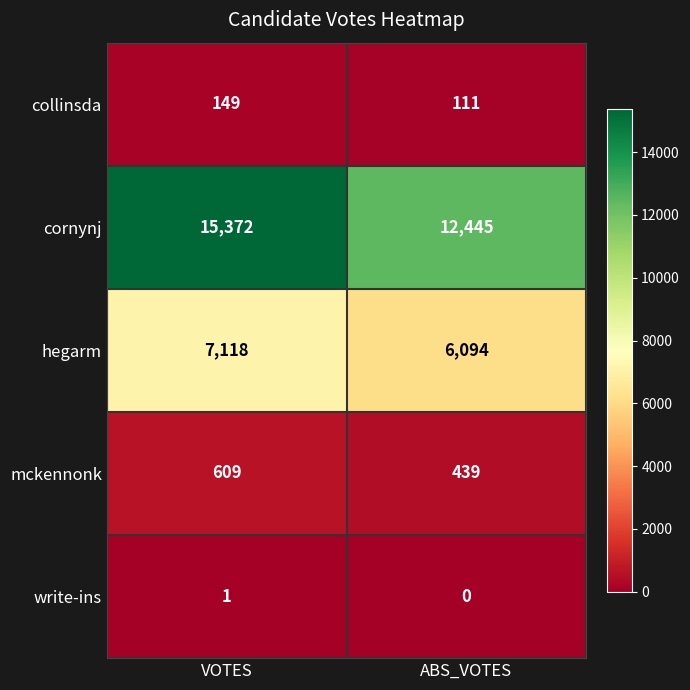

Which series has the largest total across all categories?

cornynj